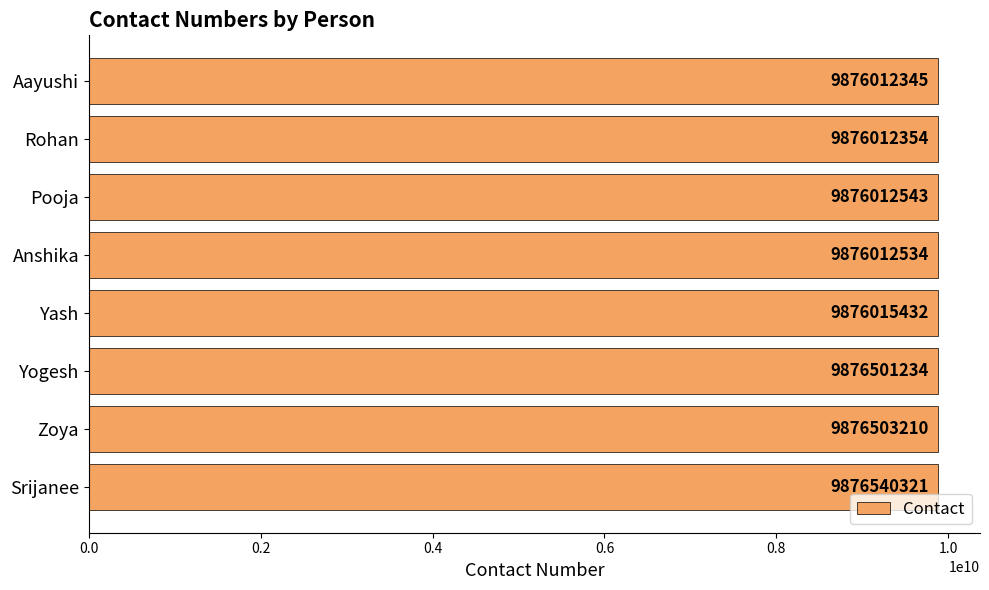

Reading top to bottom, list all the values displayed in this chart.

9876012345	9876012354	9876012543	9876012534	9876015432	9876501234	9876503210	9876540321